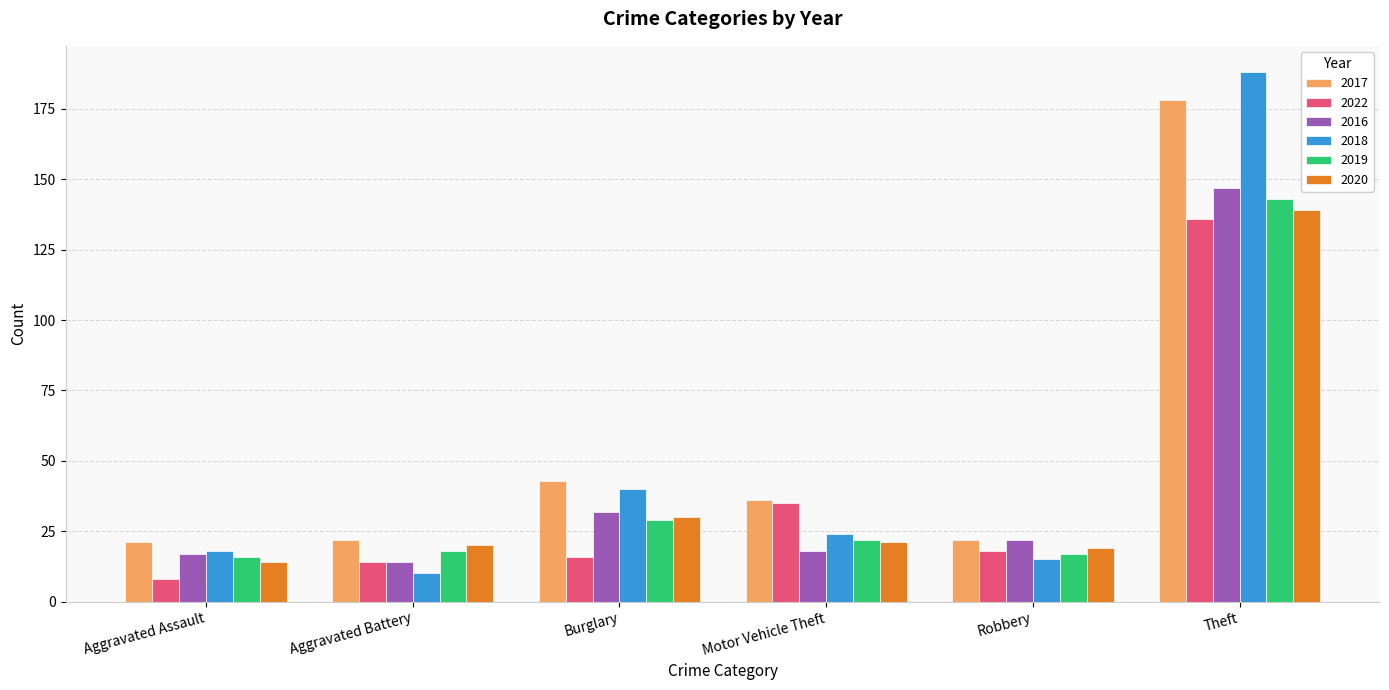

What value does the 2019 series have at Aggravated Assault, to the nearest 5?

15